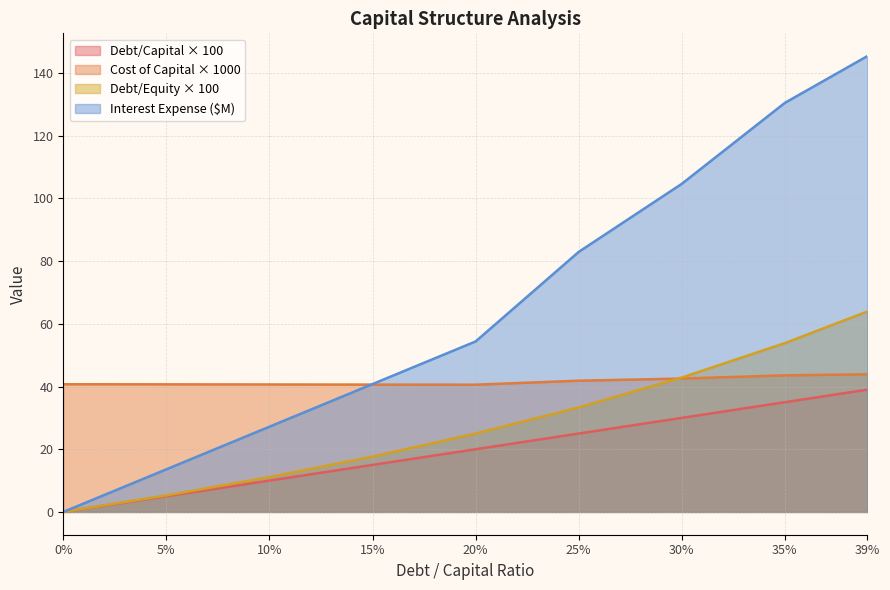

Reading left to right, extract all data points from this chart.

debt_capital: 0.0	5.0	10.0	15.0	20.0	25.0	30.0	35.0	39.0
cost_capital: 40.7	40.7	40.7	40.6	40.6	41.9	42.5	43.6	43.9
debt_equity: 0.0	5.3	11.1	17.6	25.0	33.3	42.9	53.8	63.9
interest_expense: 0.0	13.6	27.2	40.8	54.4	82.9	104.7	130.5	145.4